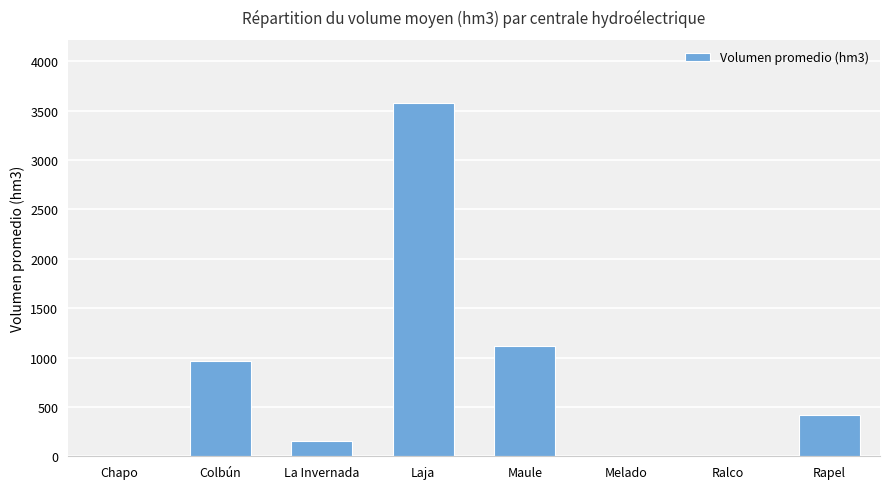

What is the change in value from Chapo to Laja?

+3574.2